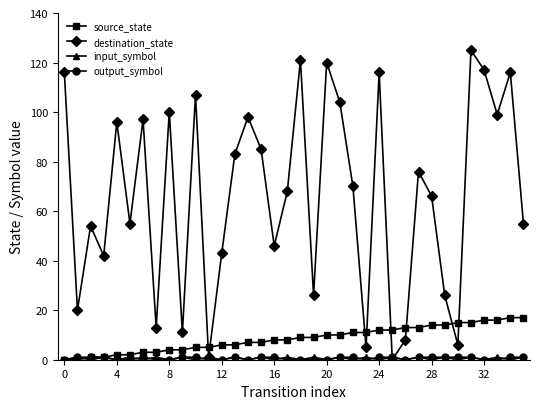

How many interior local valleys does the destination_state series have?

12